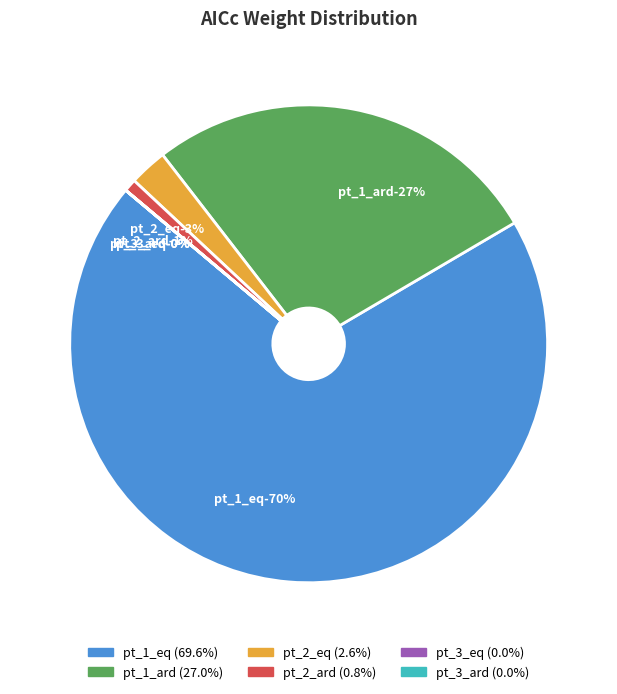

To the nearest percent, what portion does pt_2_ard represent?

1%